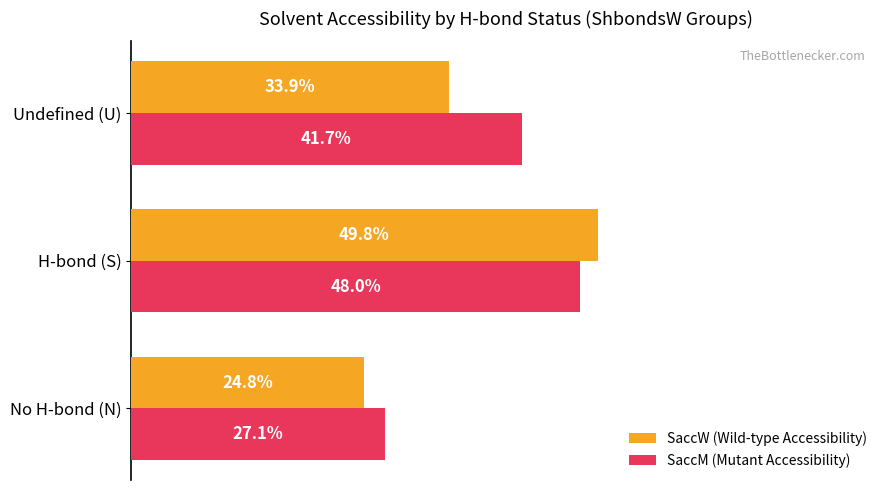

Between H-bond (S) and Undefined (U), which series saw the biggest shift?

SaccW (Wild-type Accessibility)